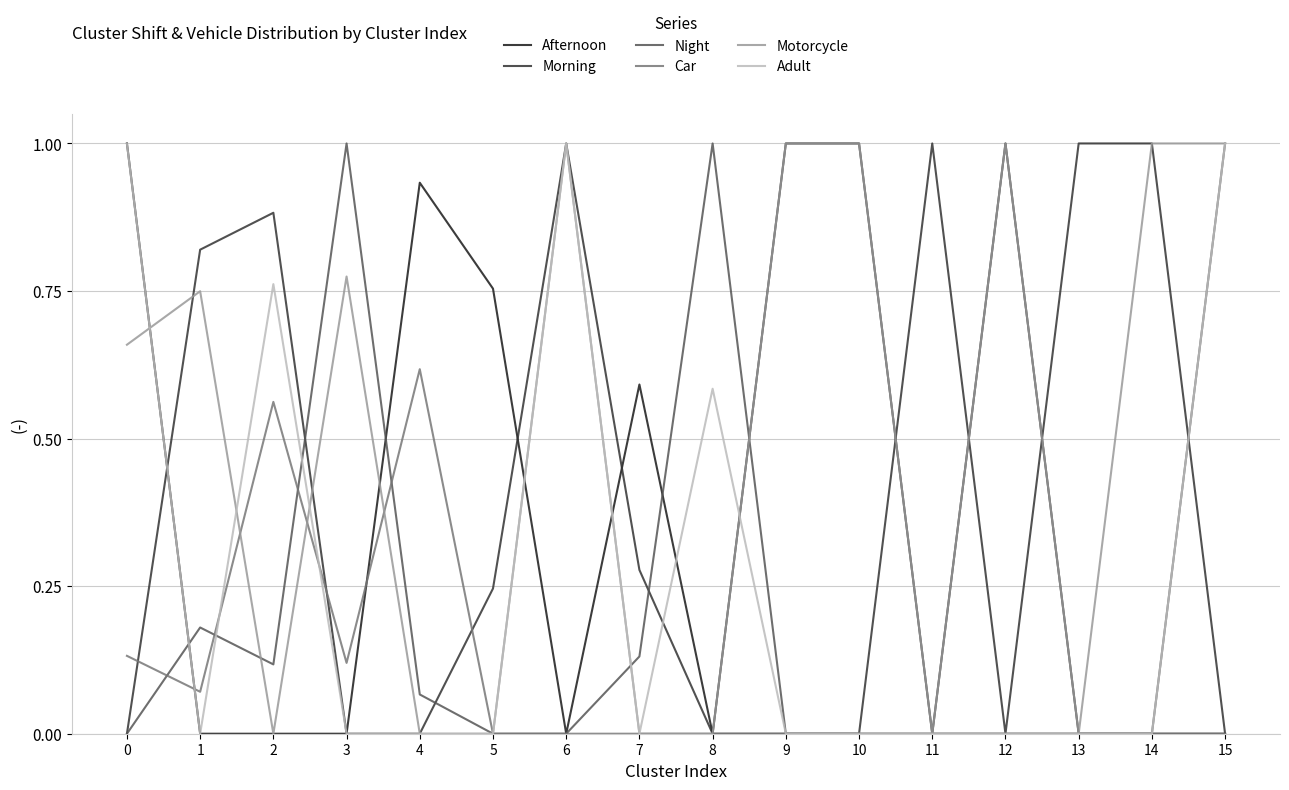

The value of Motorcycle at 2 is 0.0. True or false?

True